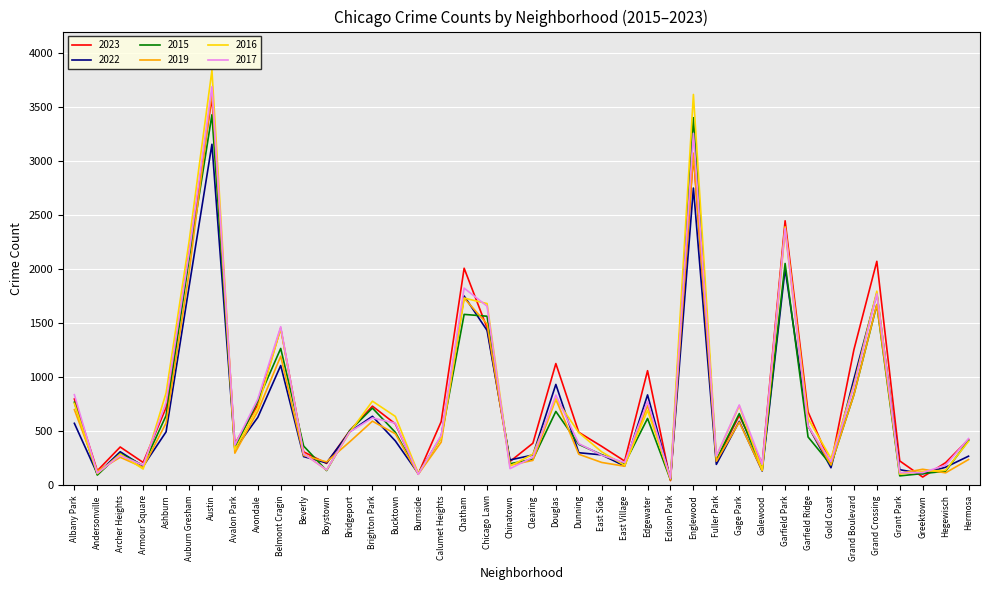

At which label does 2019 reach its peak?

Austin